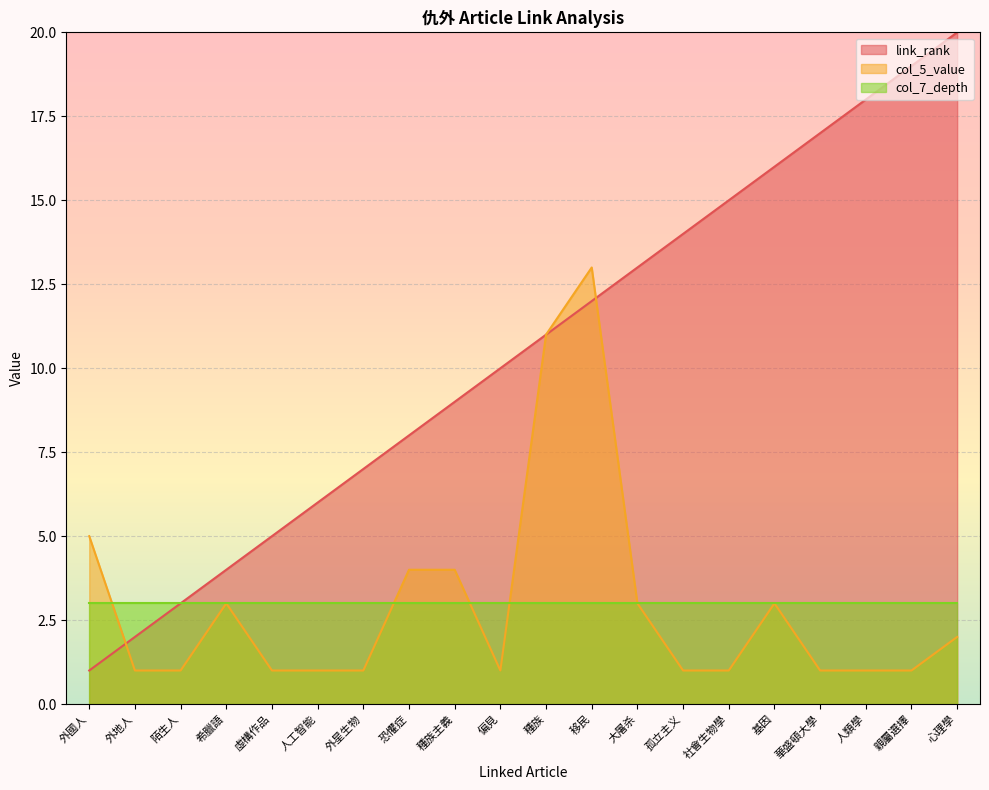

What position from the right is 種族主義?

12